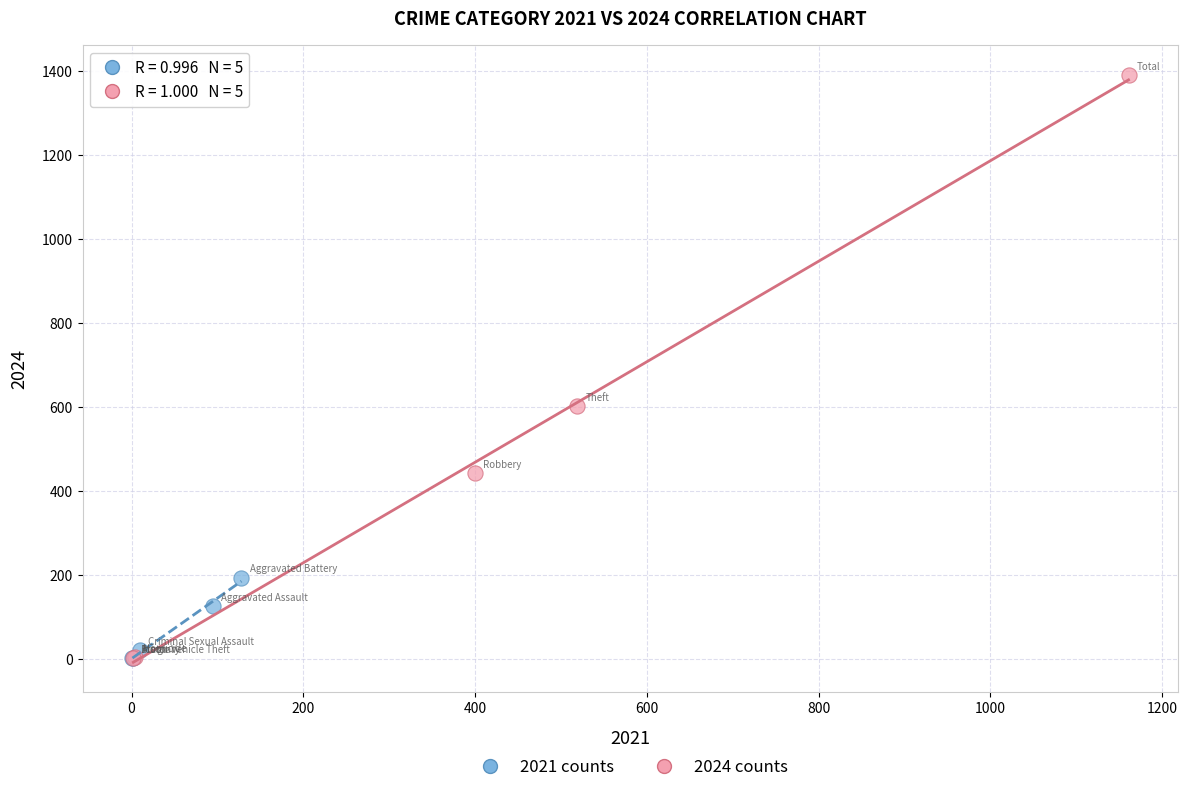

Which series has the widest spread of Y values?

2024 counts